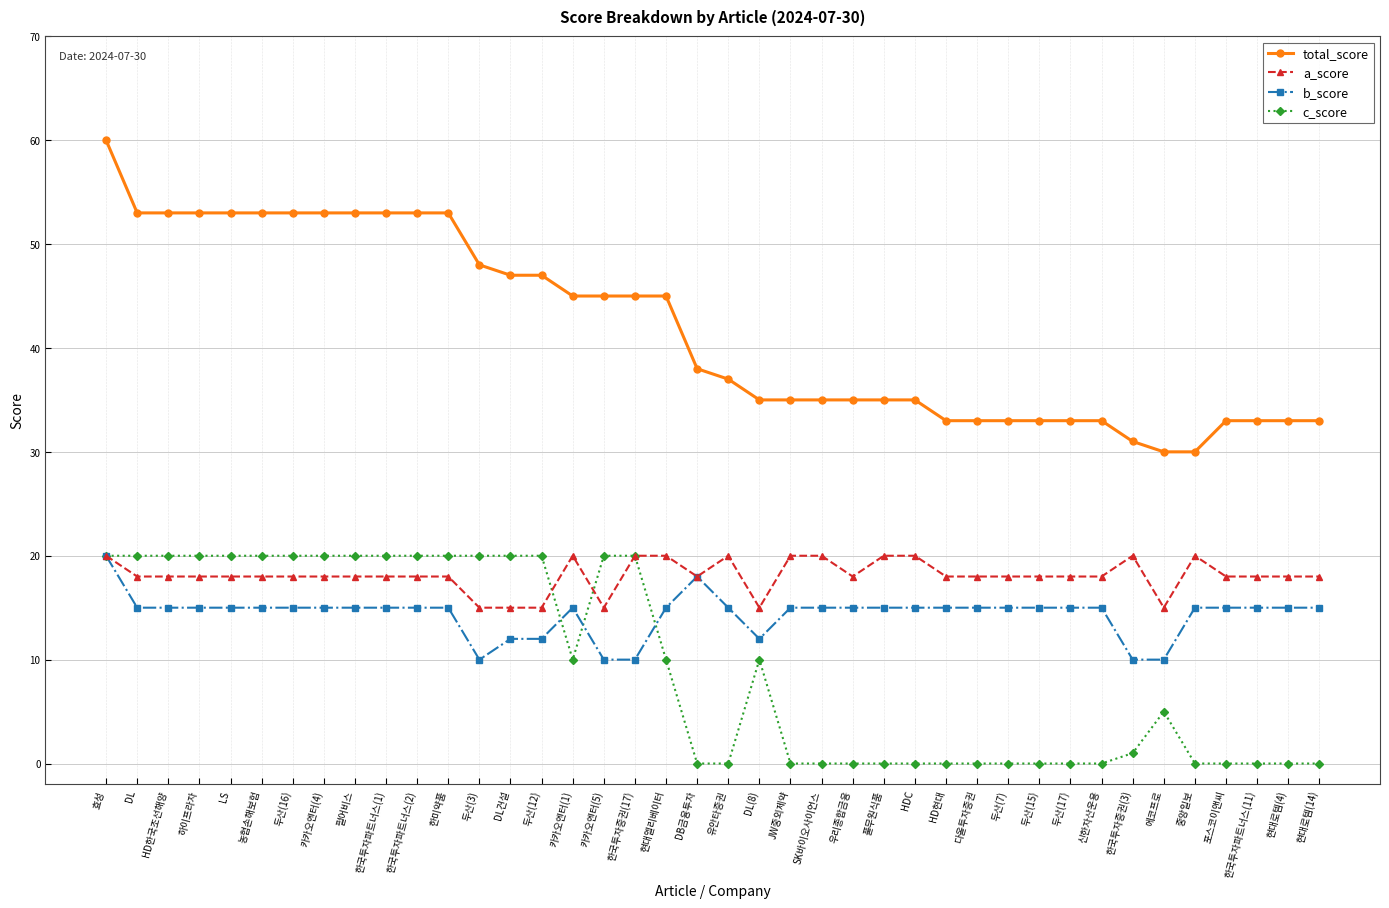

What are all the series names shown in the legend?

total_score, a_score, b_score, c_score